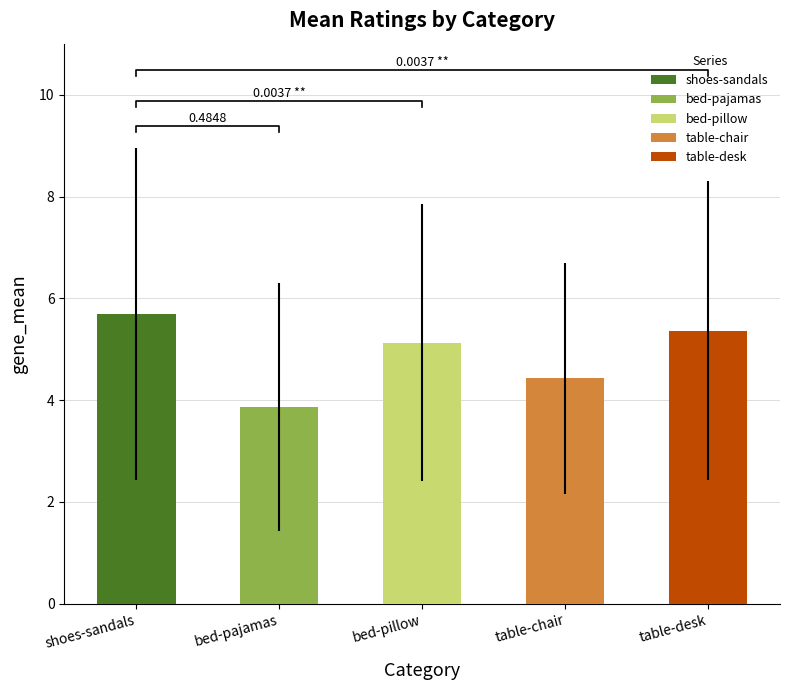

What are all the series names shown in the legend?

shoes-sandals, bed-pajamas, bed-pillow, table-chair, table-desk